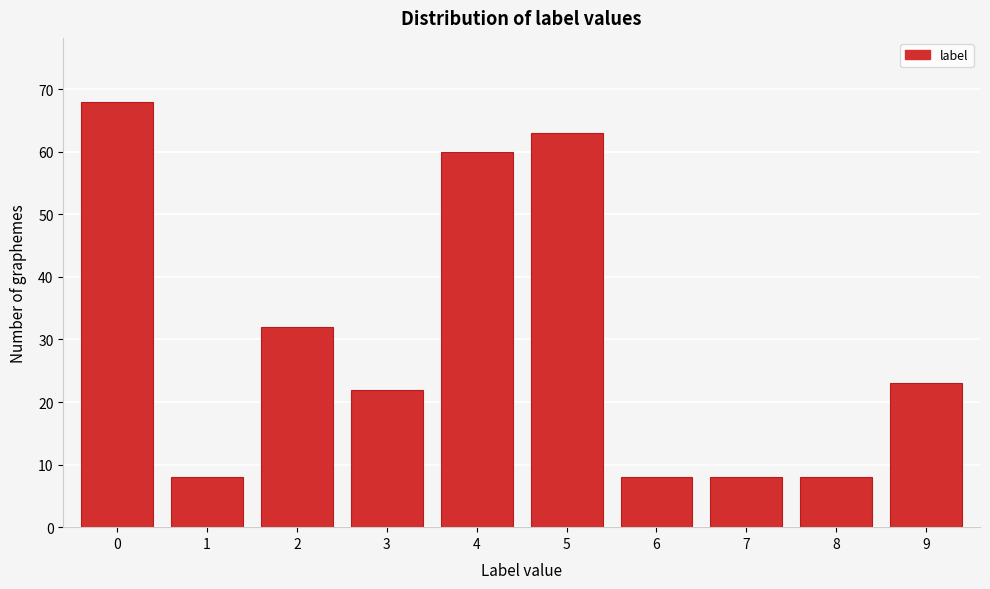

Reading left to right, what are all the values shown in this chart?

0=68	1=8	2=32	3=22	4=60	5=63	6=8	7=8	8=8	9=23